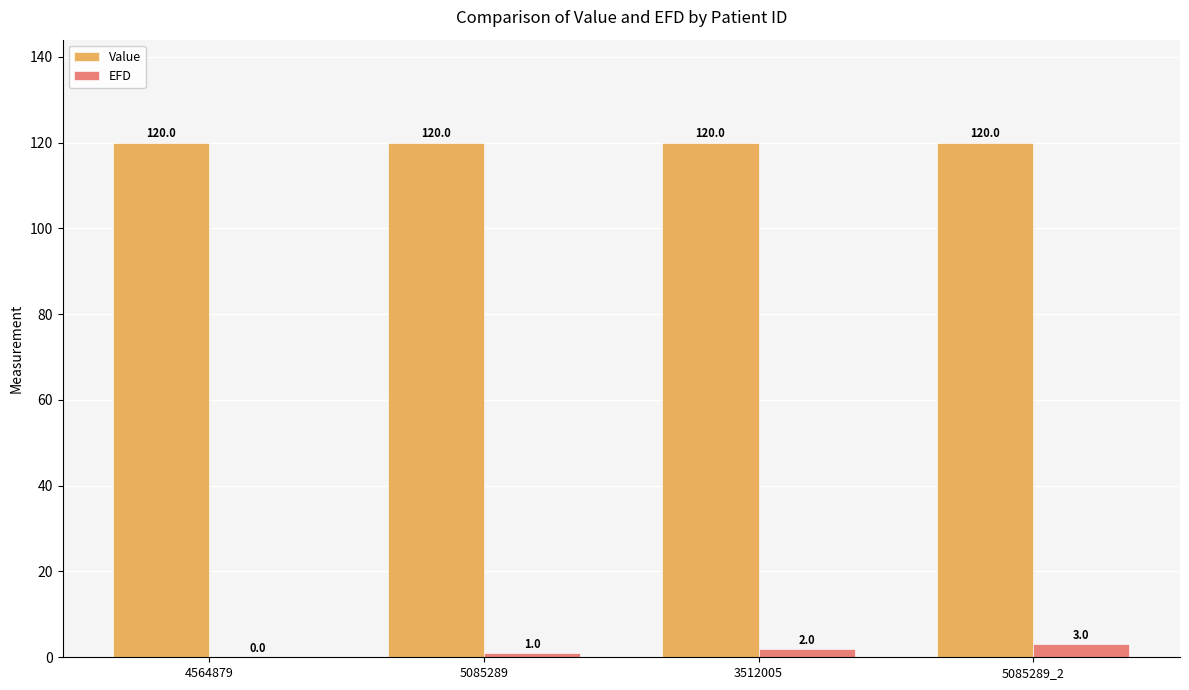

Between 4564879 and 5085289, which series saw the biggest shift?

EFD